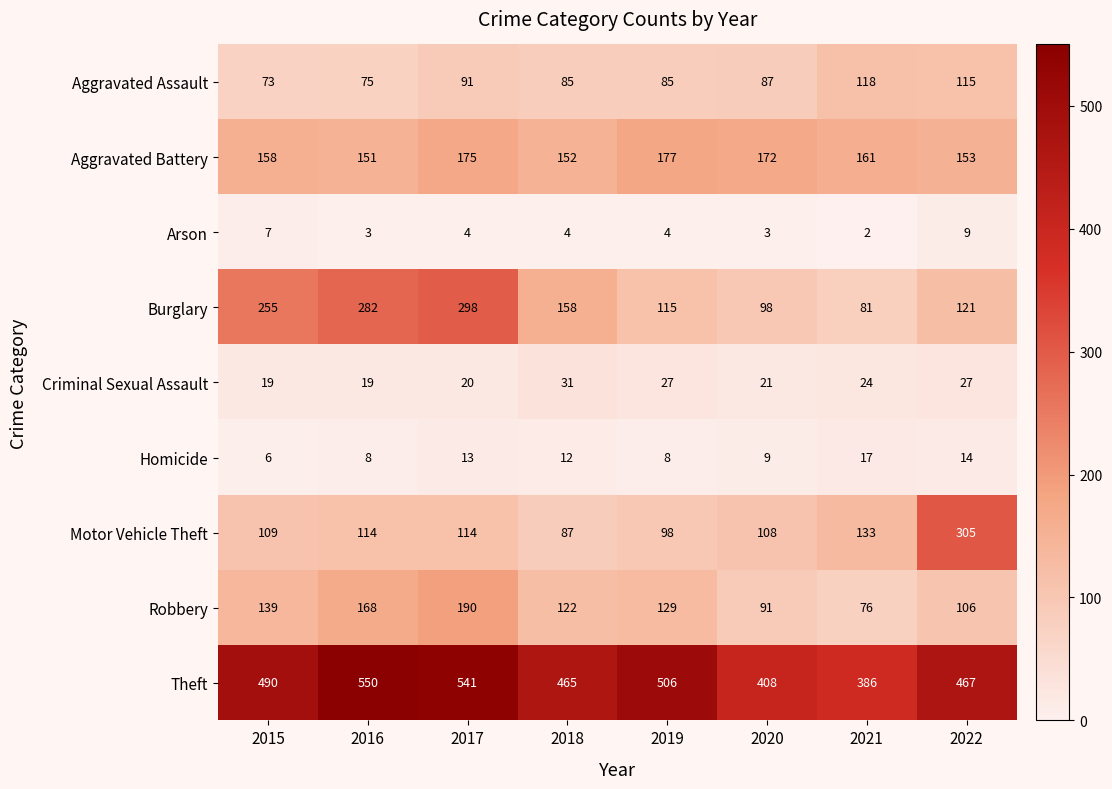

At 2016, list the series in order from smallest to largest.

Arson, Homicide, Criminal Sexual Assault, Aggravated Assault, Motor Vehicle Theft, Aggravated Battery, Robbery, Burglary, Theft